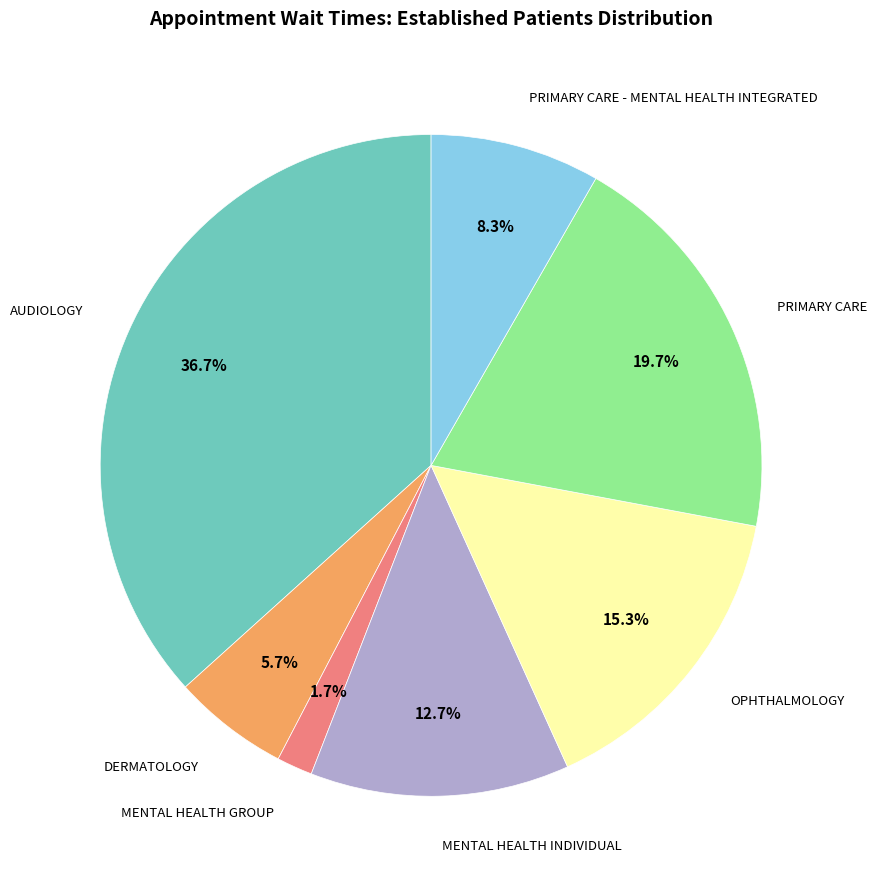

Is there any slice that represents more than half of the pie?

No